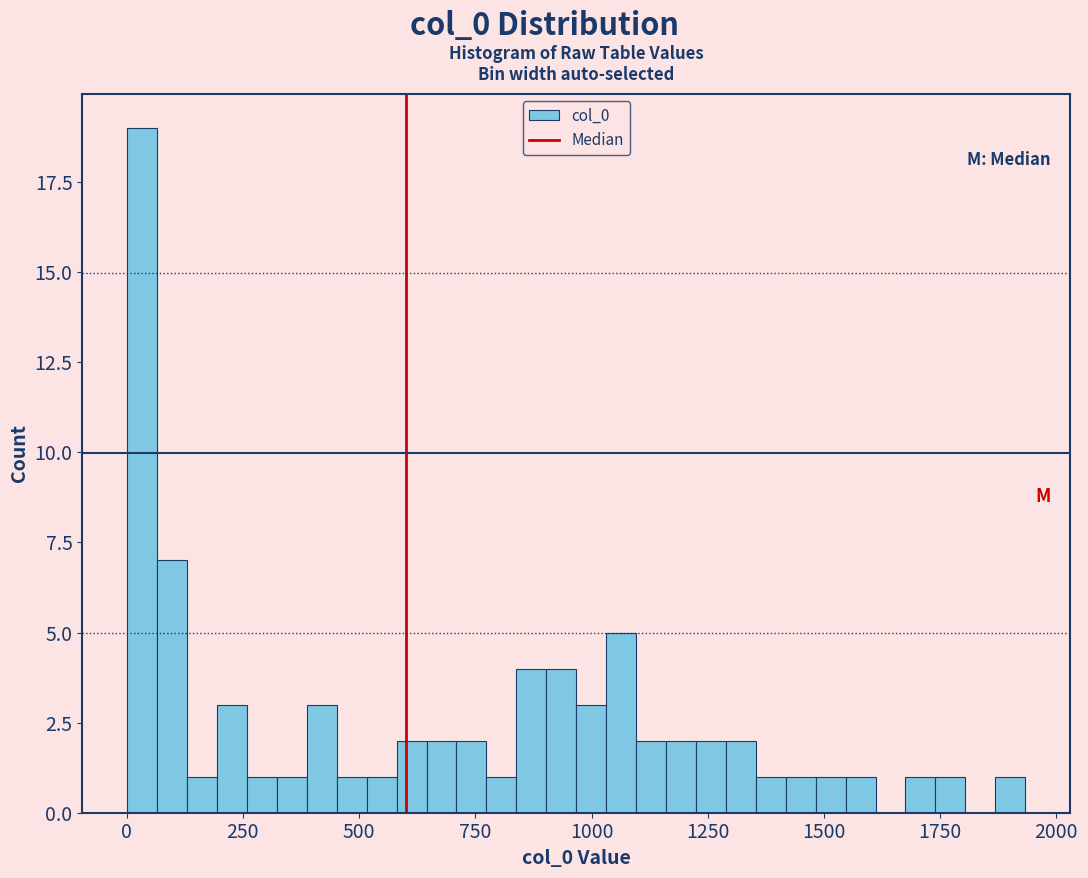

Read against the x-axis, roughly where is the centre of the tallest bar?

50